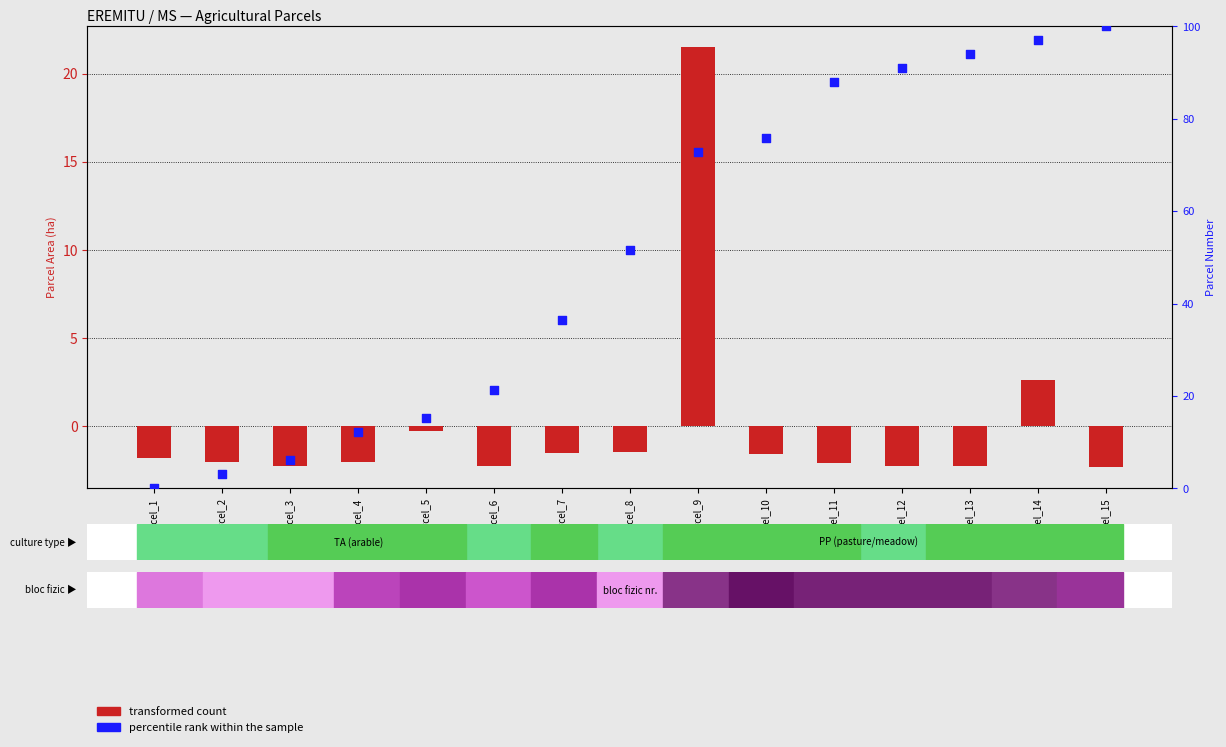

Which series has the largest total across all categories?

percentile rank within the sample